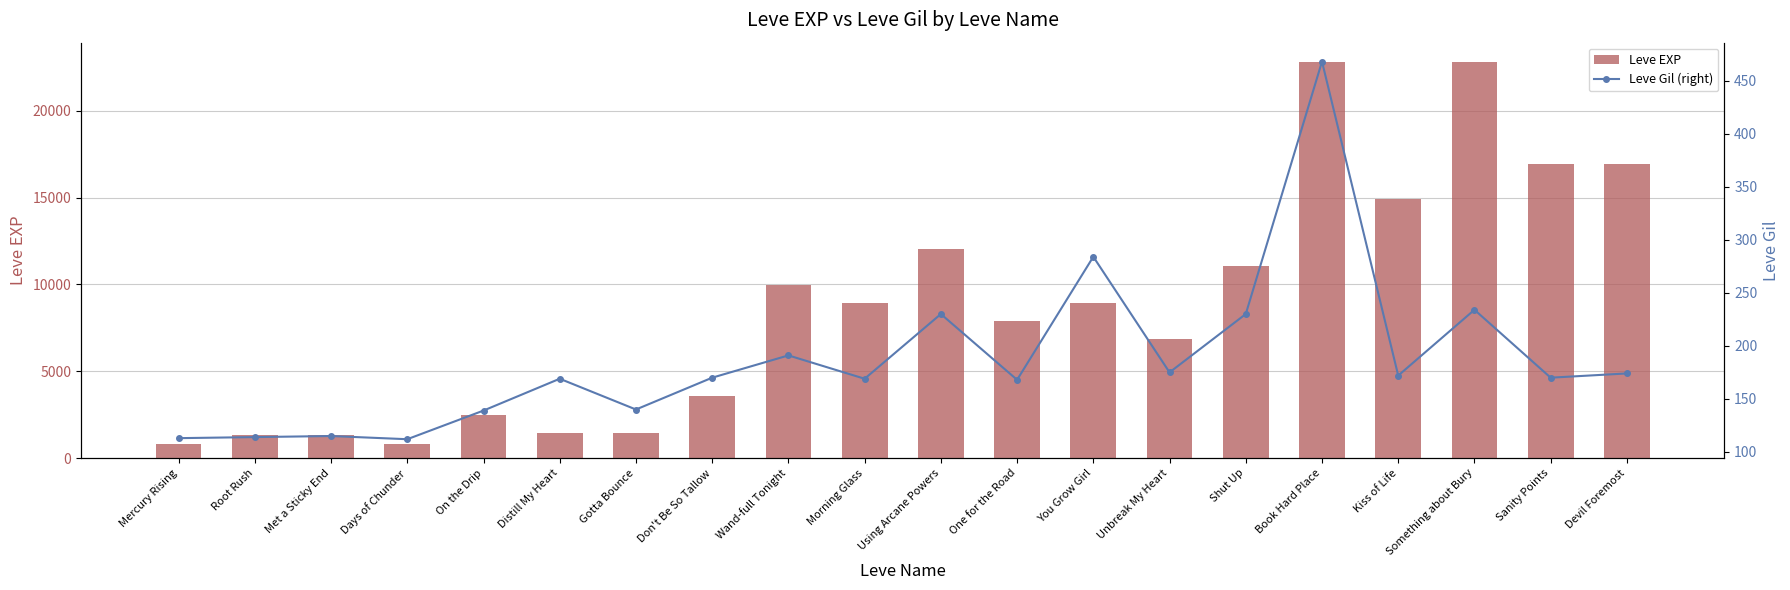

List the series in order of their peak value, lowest first.

Leve Gil (right), Leve EXP